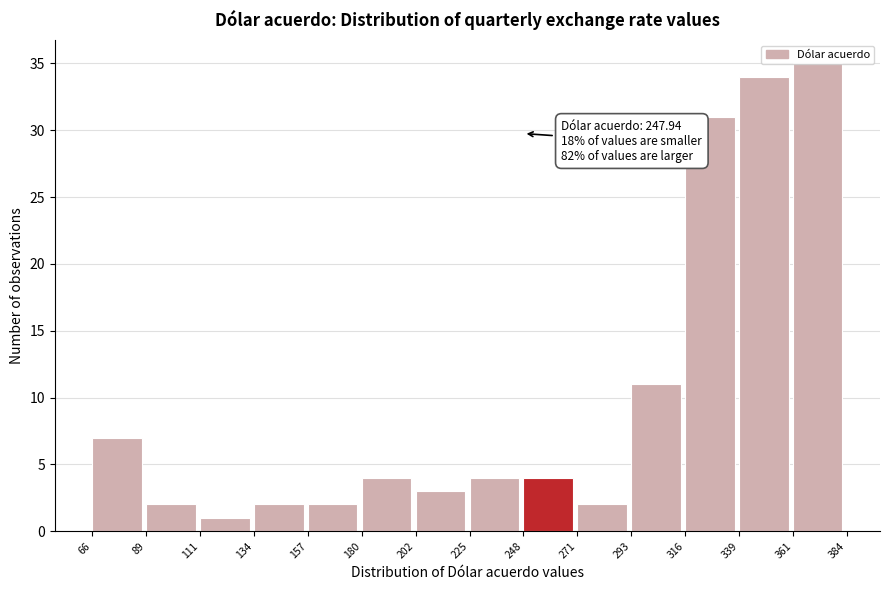

Which range on the x-axis has the tallest bar?

361 to 384